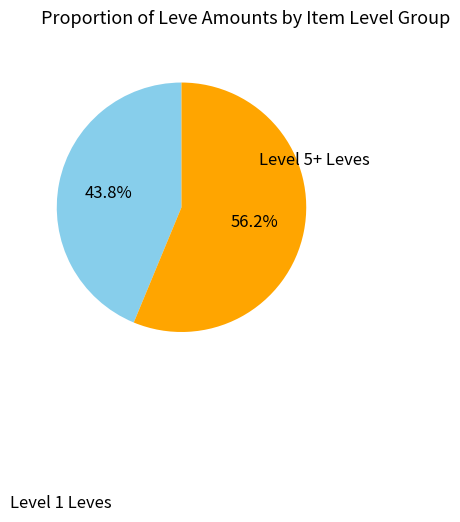

Is there any slice that represents more than half of the pie?

Yes